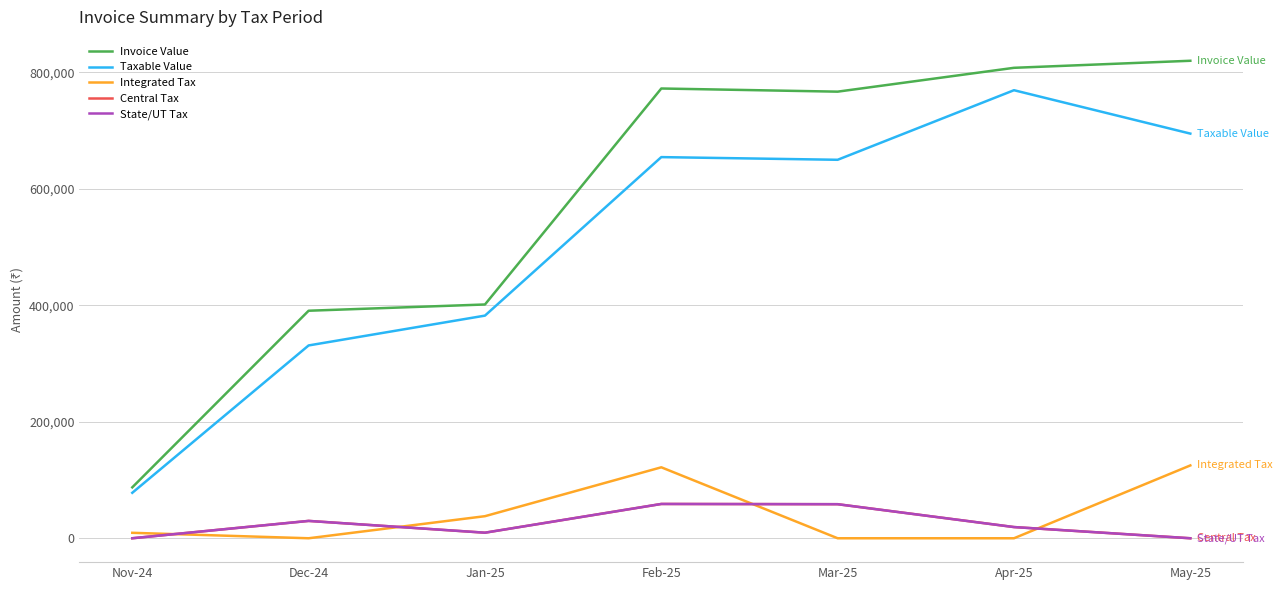

True or false: Taxable Value and Integrated Tax cross at least once.

False